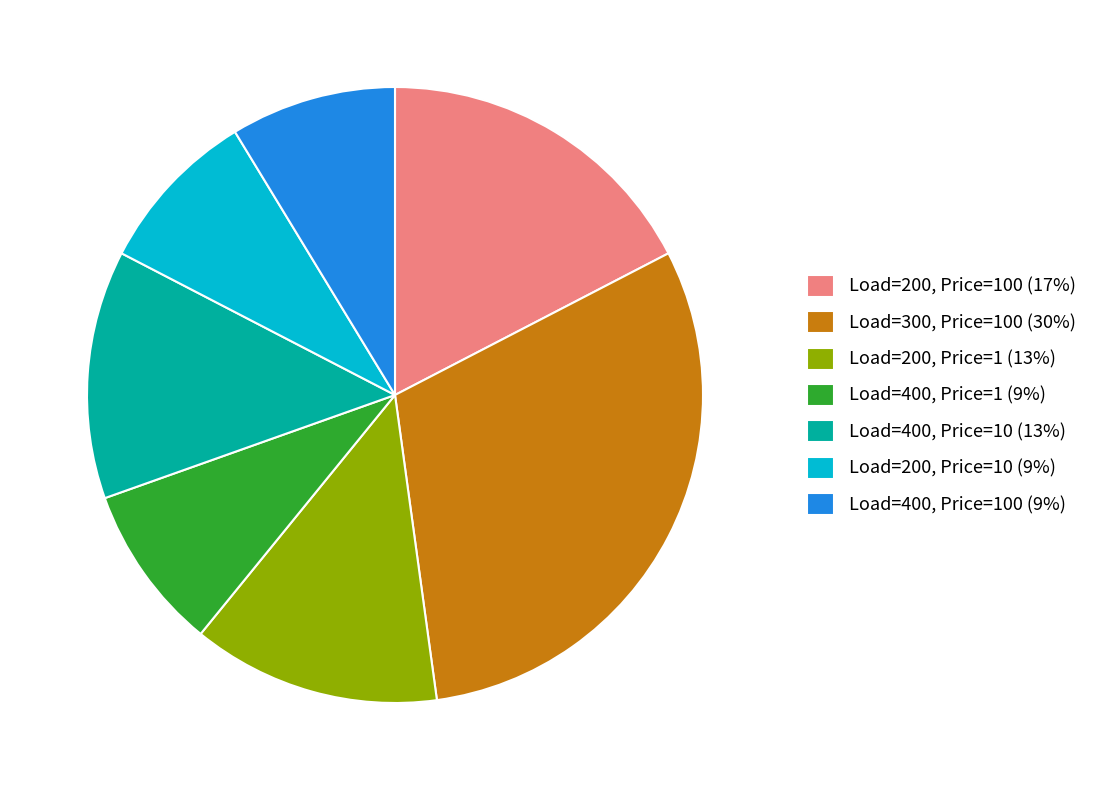

Which has a higher value, Load=200, Price=1 (13%) or Load=400, Price=1 (9%)?

Load=200, Price=1 (13%)